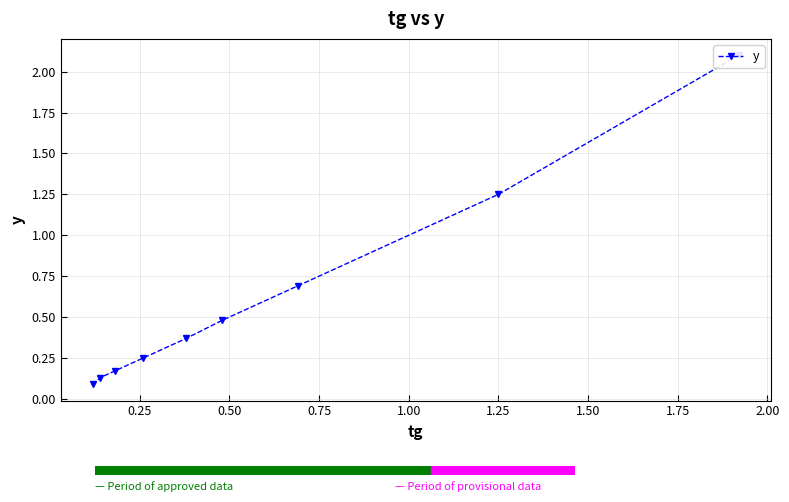

Does the chart have visible grid lines?

Yes